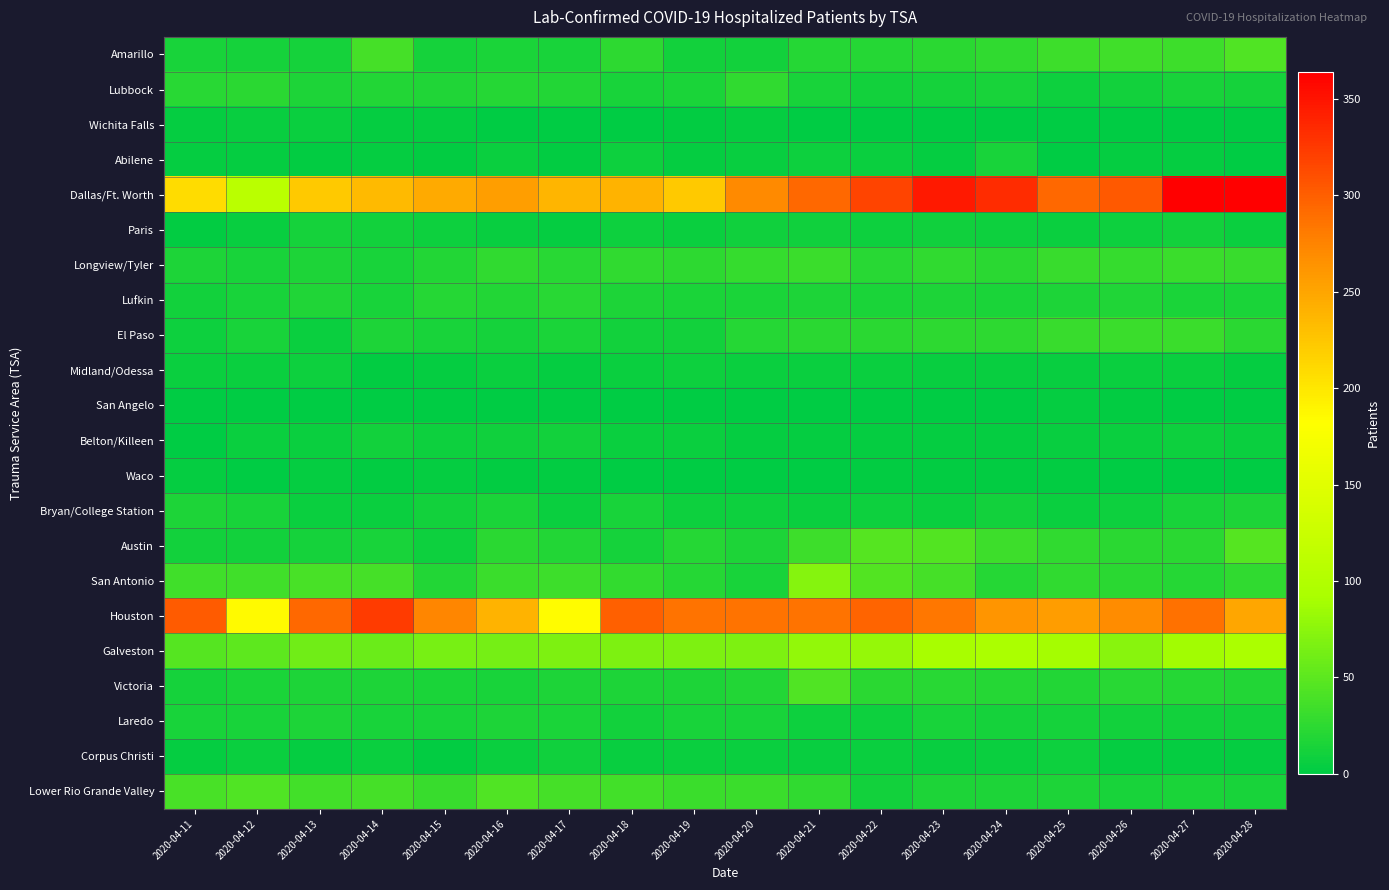

Which series has the widest spread of values?

Dallas/Ft. Worth